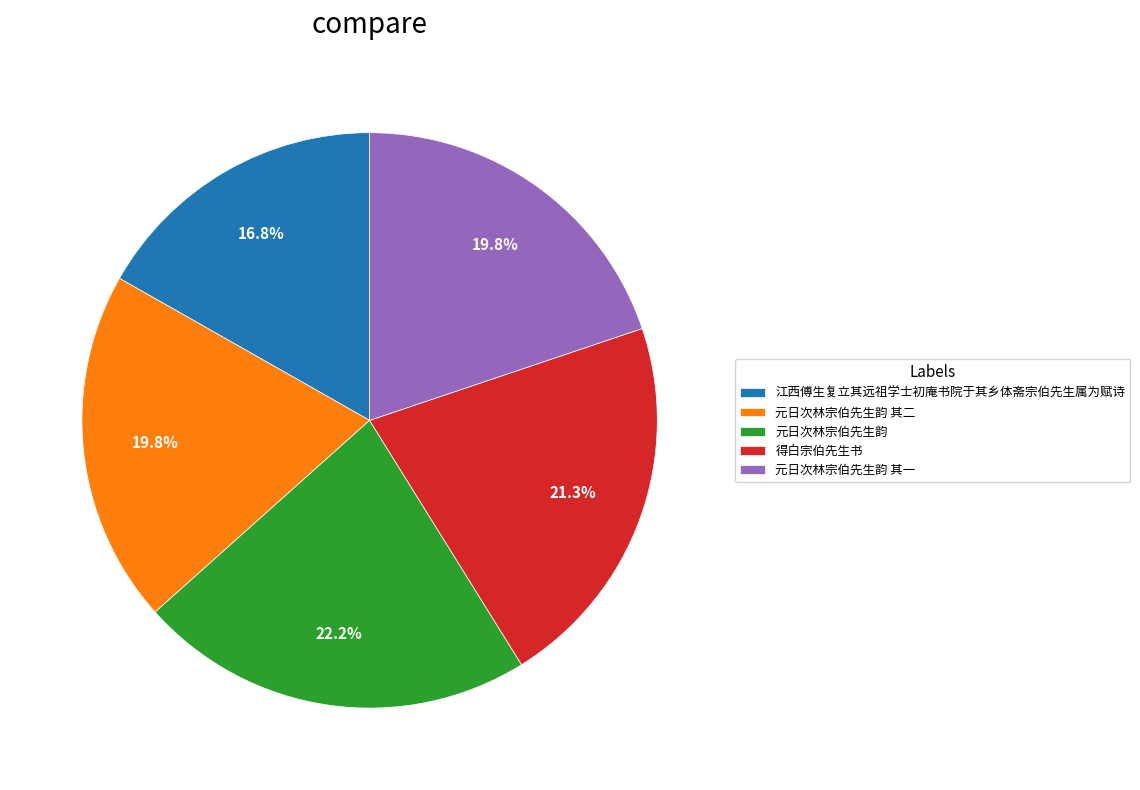

Which category has the smallest portion of the pie?

江西傅生复立其远祖学士初庵书院于其乡体斋宗伯先生属为赋诗